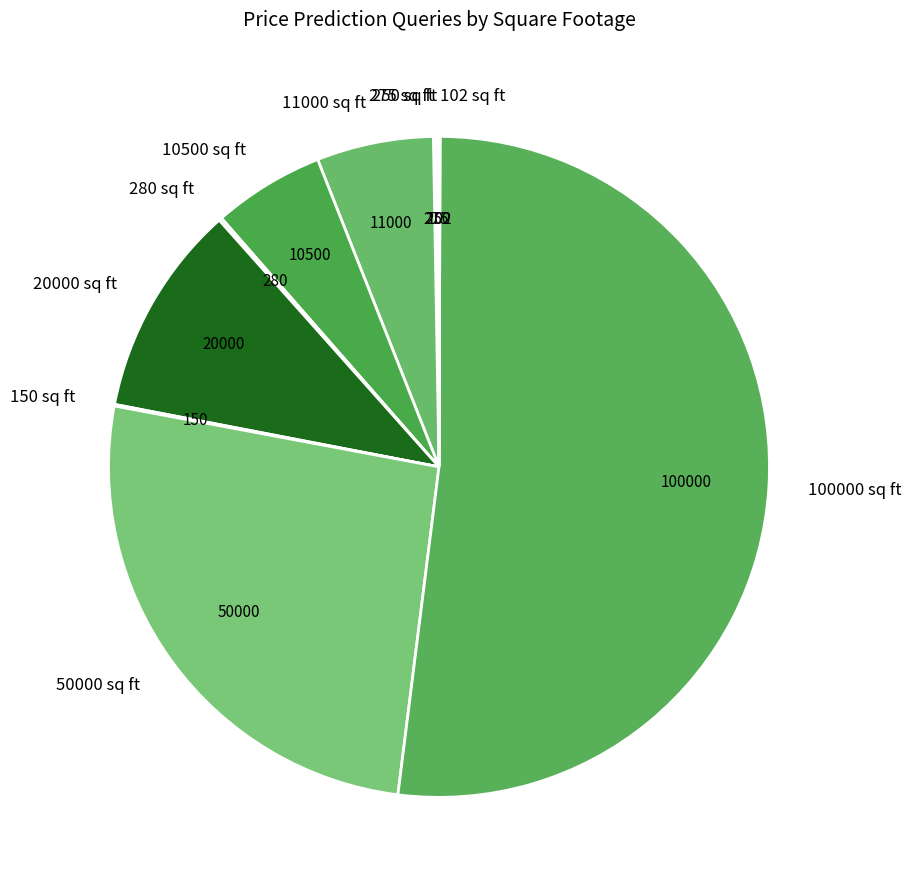

What is the largest slice in the pie chart?

100000 sq ft